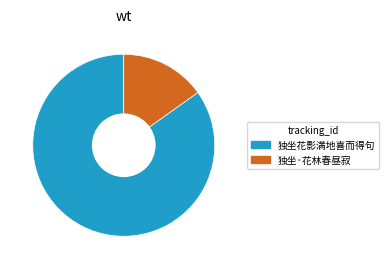

Do 独坐花影满地喜而得句 and 独坐·花林春昼寂 together represent more than half of the pie?

Yes